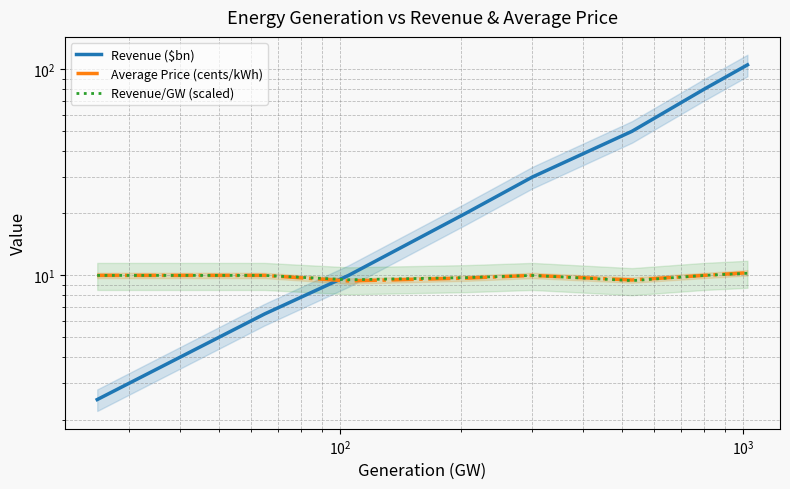

What is the difference between the maximum and minimum values in the Average Price (cents/kWh) series?

0.9